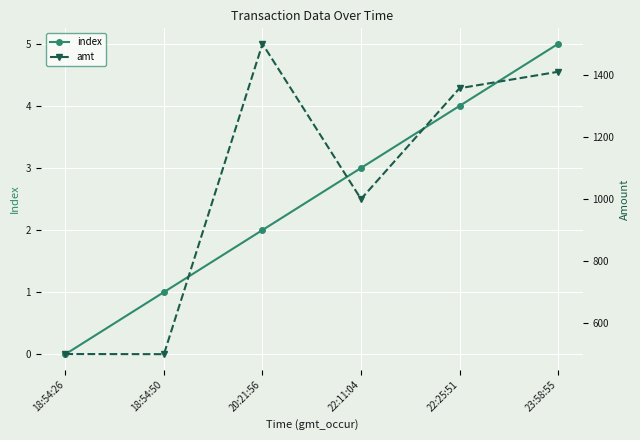

What is the average value of the index series?

2.5